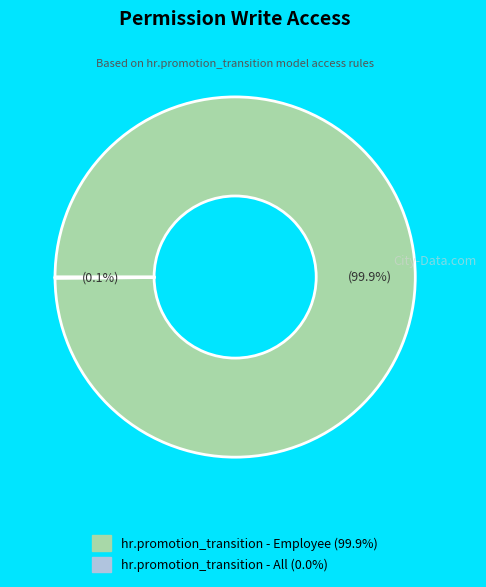

What is the largest slice in the pie chart?

hr.promotion_transition - Employee